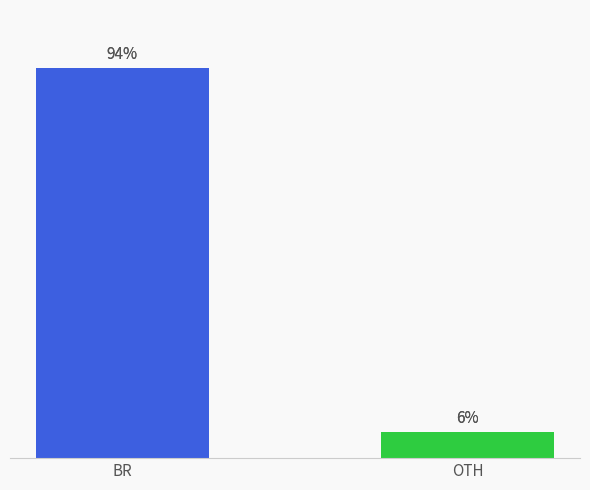

Between BR and OTH, which is larger?

BR